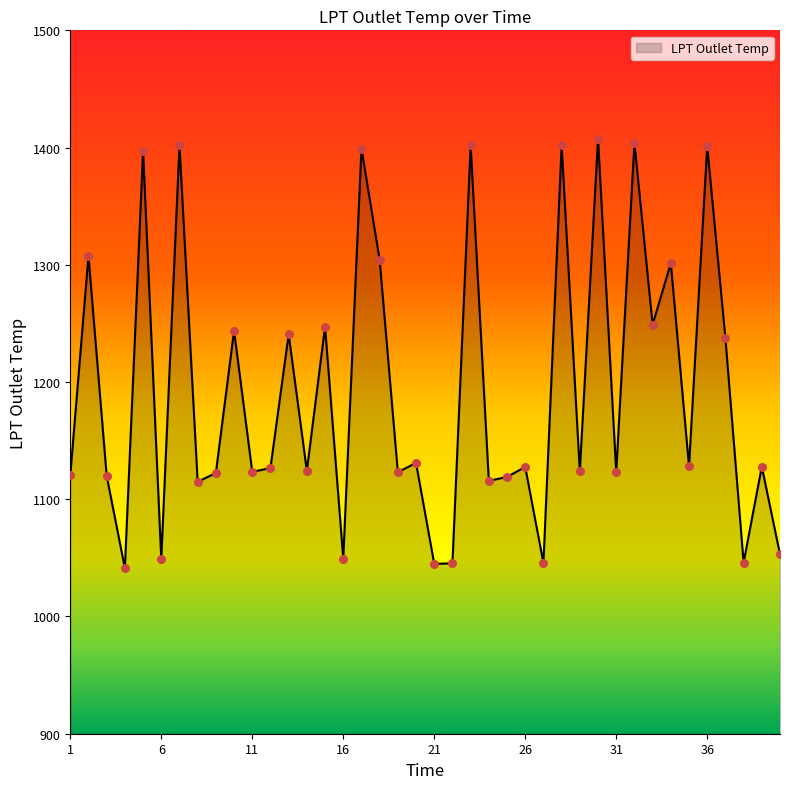

What is the maximum value shown in the chart?

1407.4